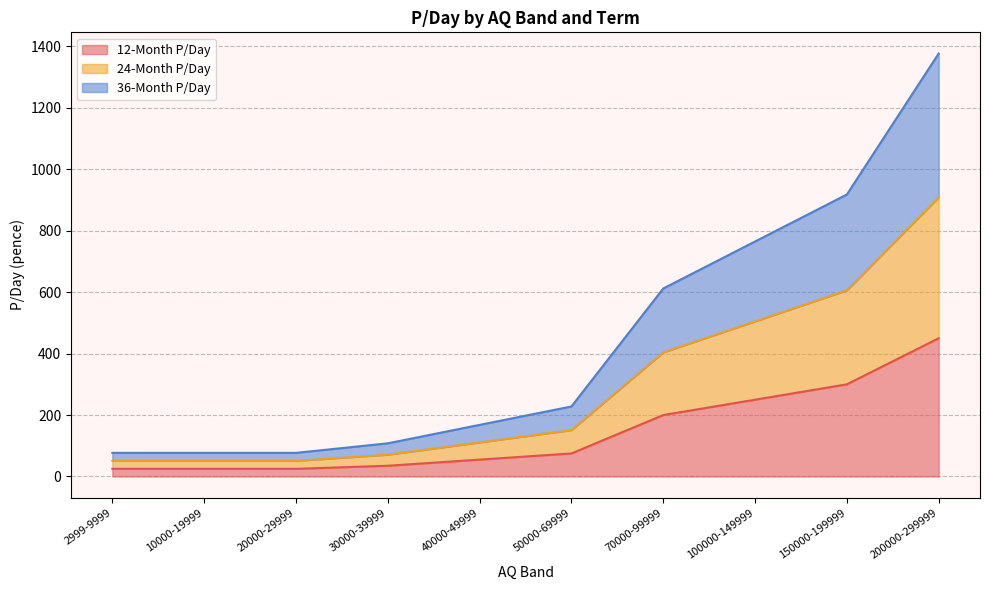

What is the label of the 6th point from the left?

50000-69999